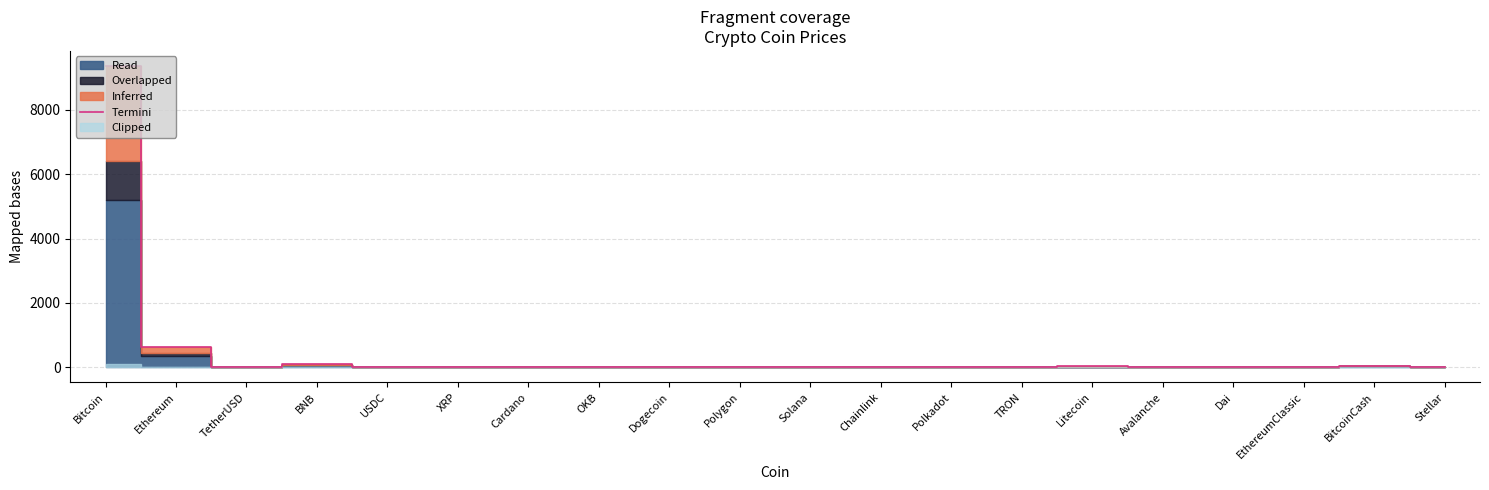

List the labels in order of value, largest first.

Bitcoin, Ethereum, BNB, BitcoinCash, Litecoin, OKB, Solana, EthereumClassic, Avalanche, Polygon, TetherUSD, Dai, USDC, Chainlink, Polkadot, XRP, Cardano, Stellar, Dogecoin, TRON